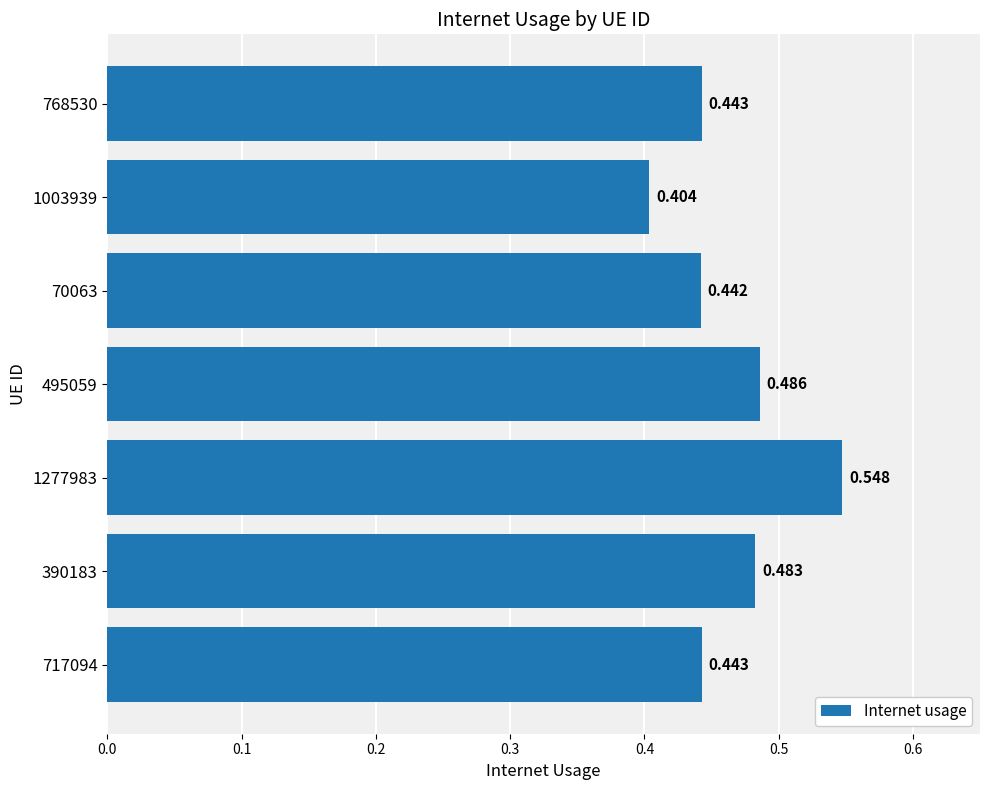

What is the minimum value shown in the chart?

0.4